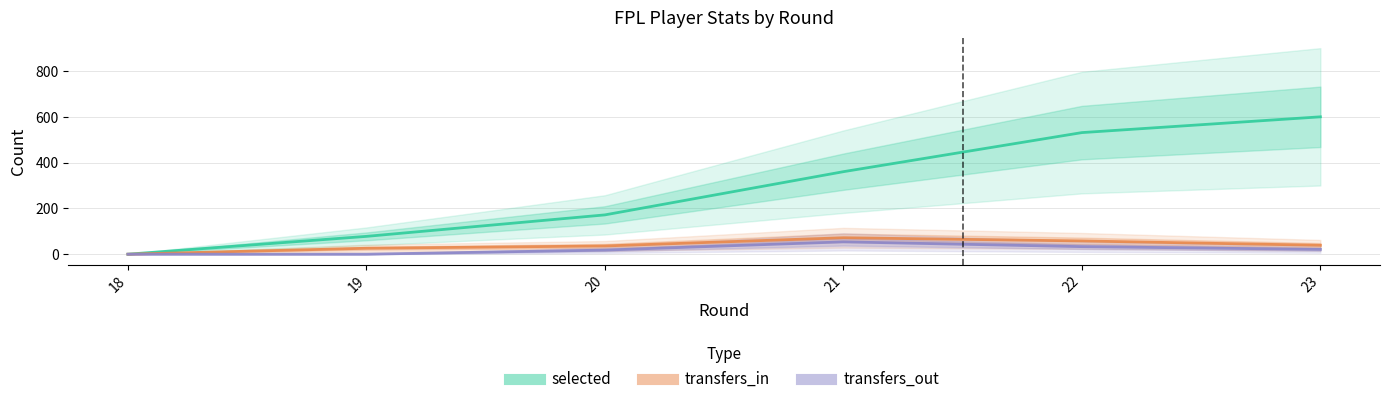

At which label is transfers_out closest to 27?

22